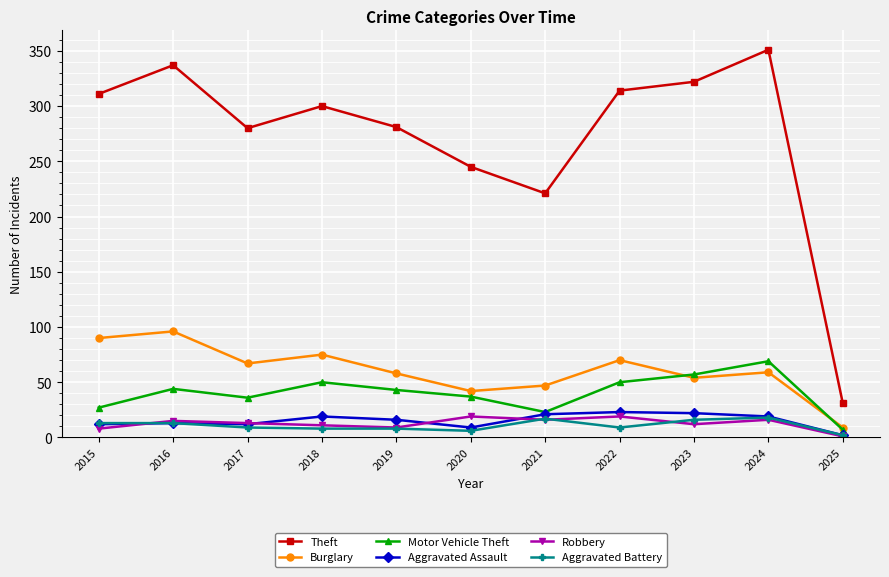

True or false: Motor Vehicle Theft and Theft cross at least once.

False